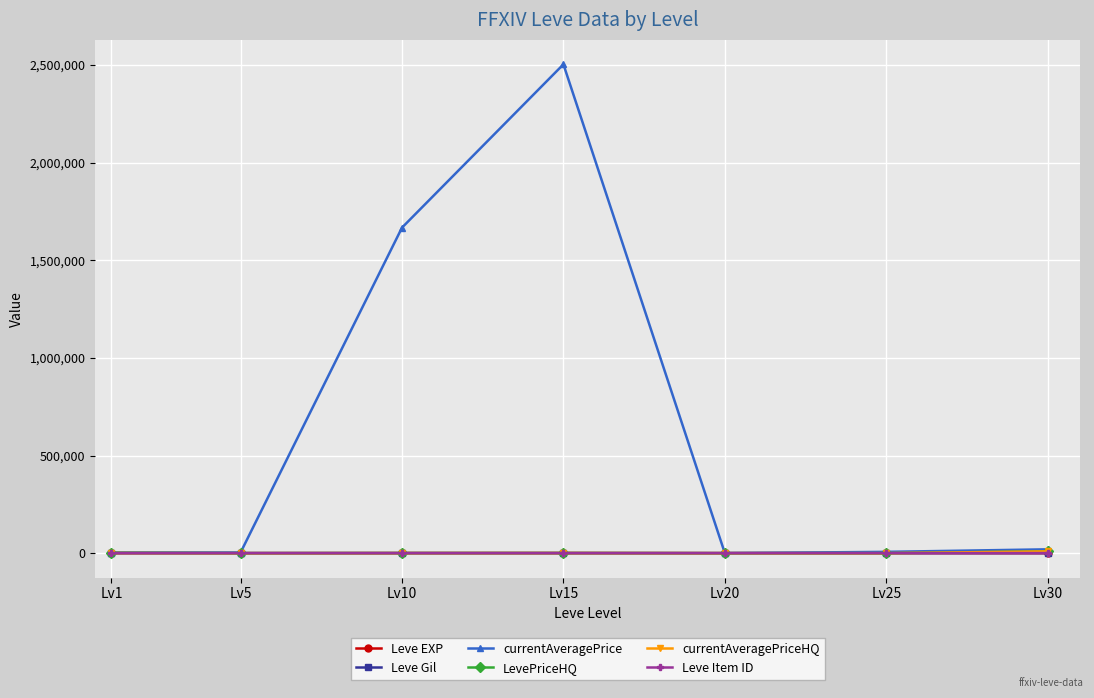

Does the chart display data point markers on the line(s)?

Yes